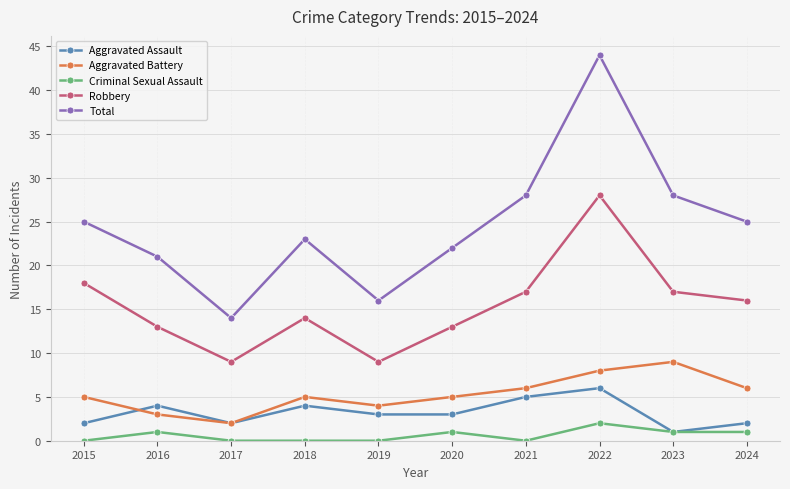

Does the chart display data point markers on the line(s)?

Yes